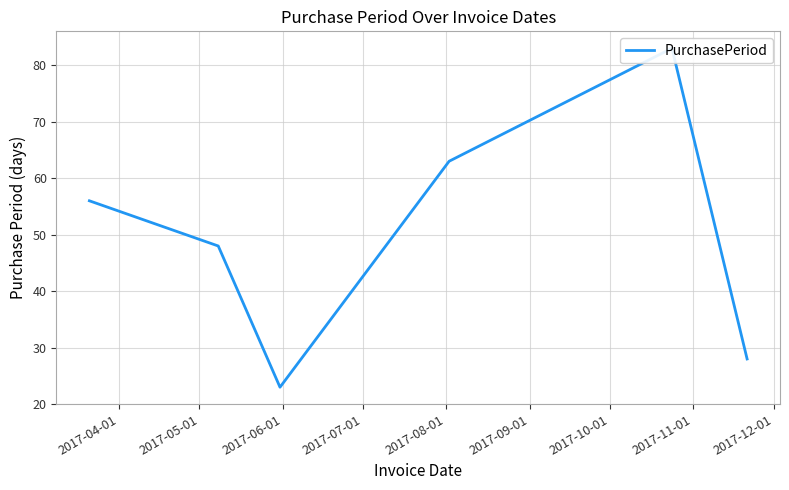

The value at 2017-06-01 is 23. True or false?

True